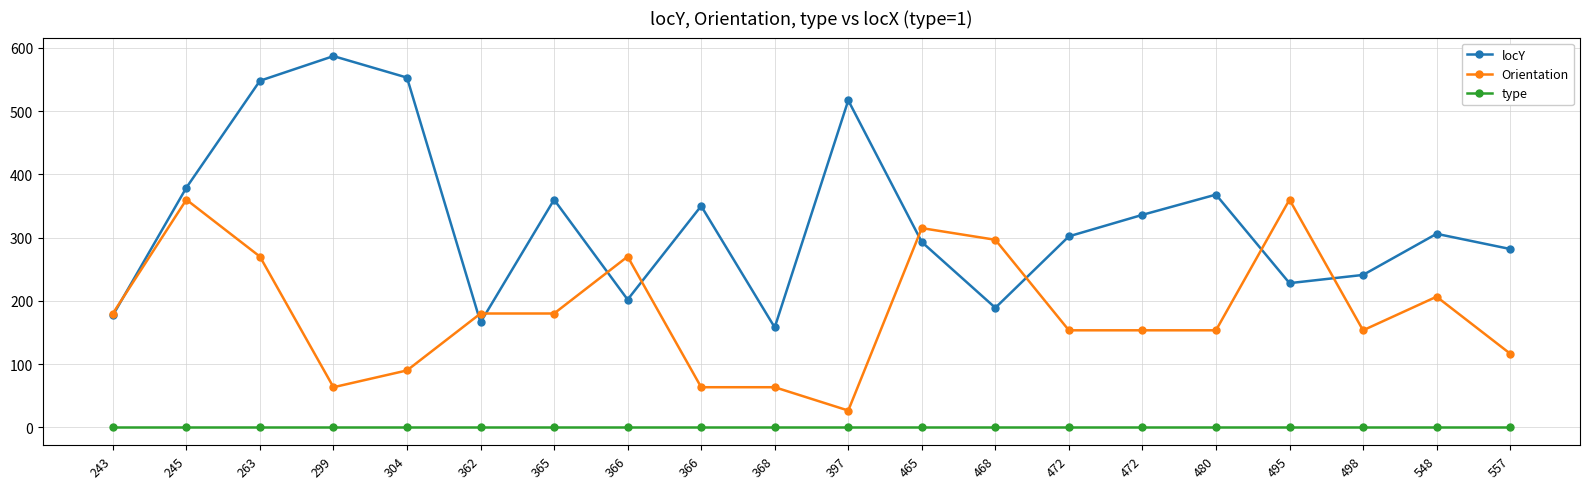

Rank the series by their average value, from highest to lowest.

locY, Orientation, type